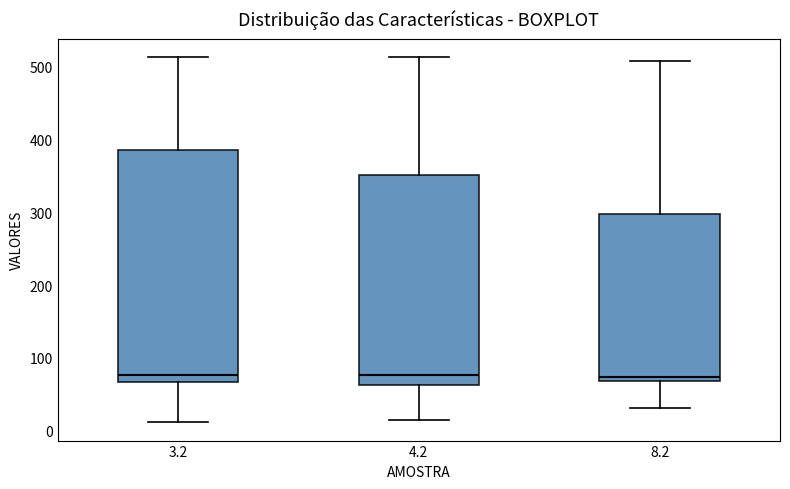

Where is the upper edge of the box at x = 4.2 on the y-axis? The values are not printed on the chart, so give them approximately, as read against the axis.

350